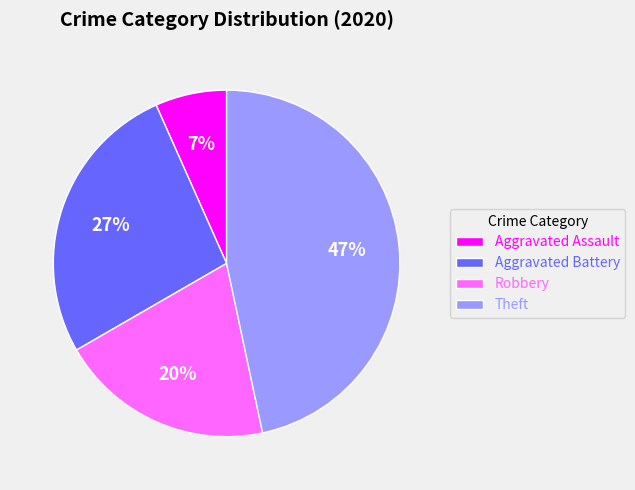

Is there a majority slice in this chart?

No